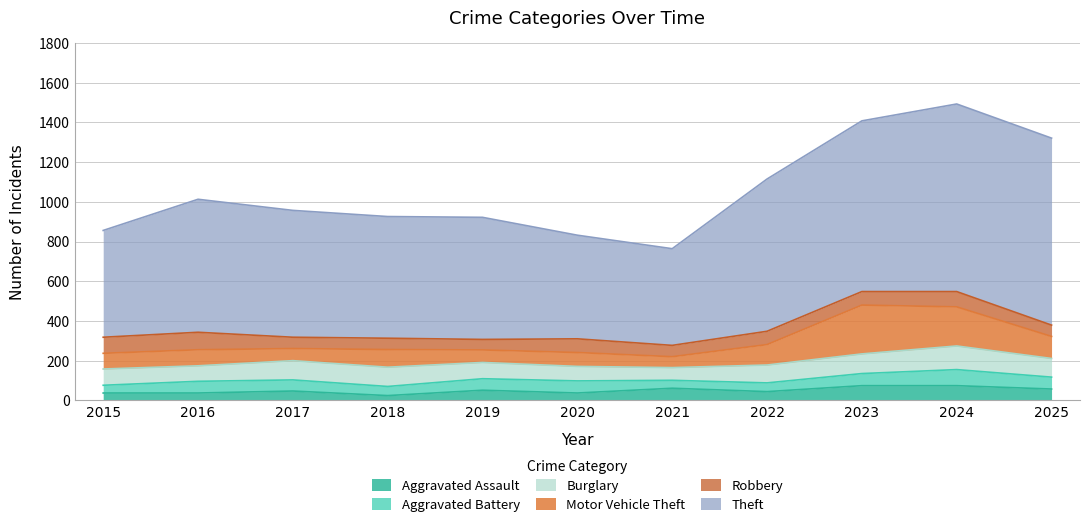

Rank the categories by Theft value from lowest to highest.

2021, 2020, 2015, 2018, 2019, 2017, 2016, 2022, 2023, 2025, 2024